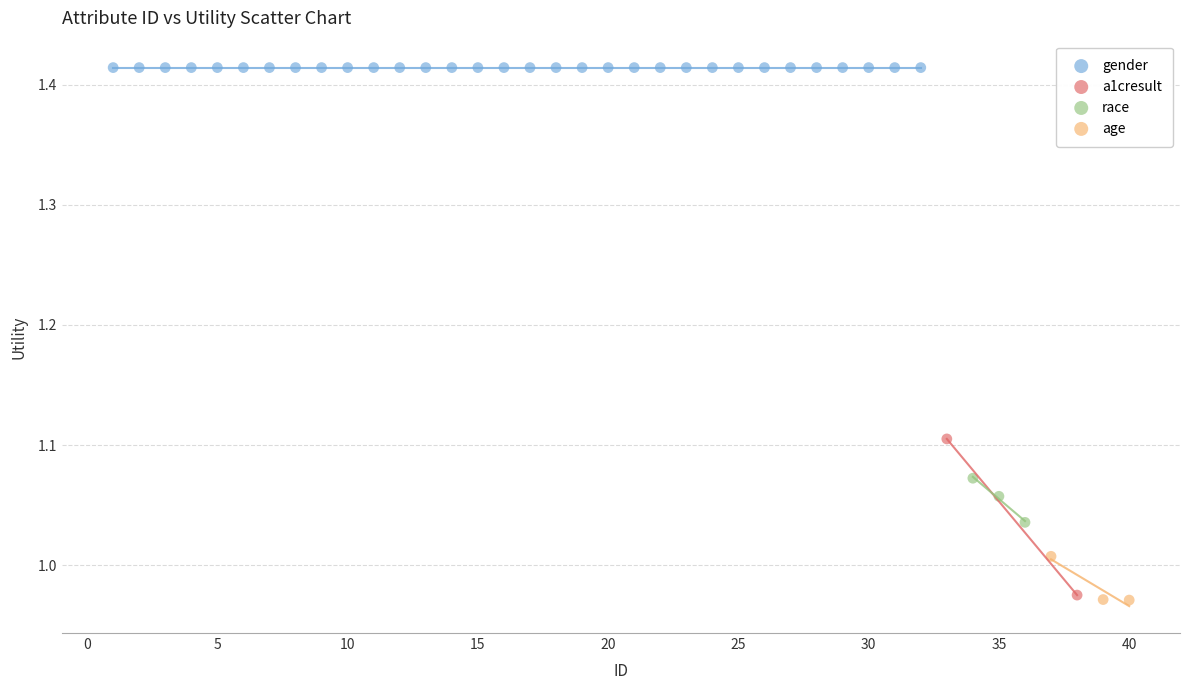

What are all the series names shown in the legend?

gender, a1cresult, race, age